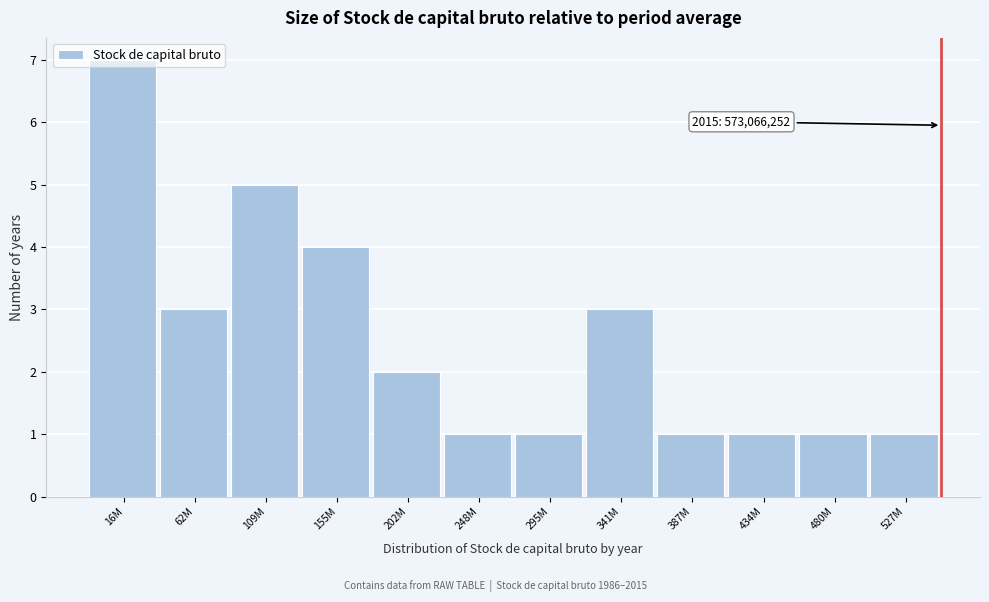

What is the maximum value shown in the chart?

7